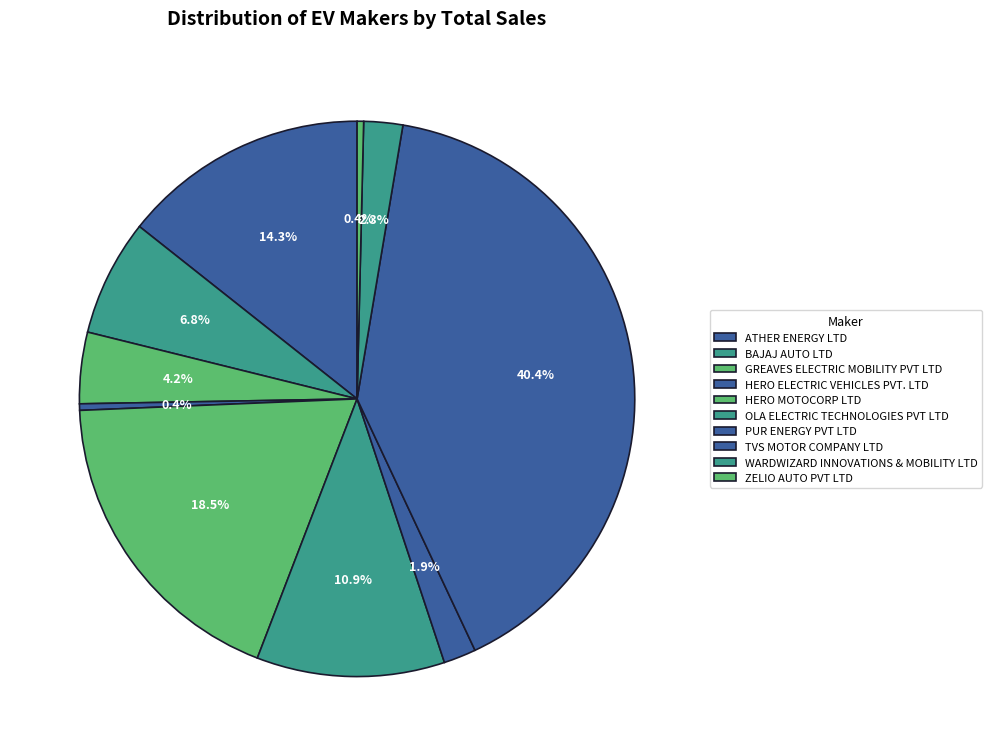

Does HERO MOTOCORP LTD represent more than half of the total?

No